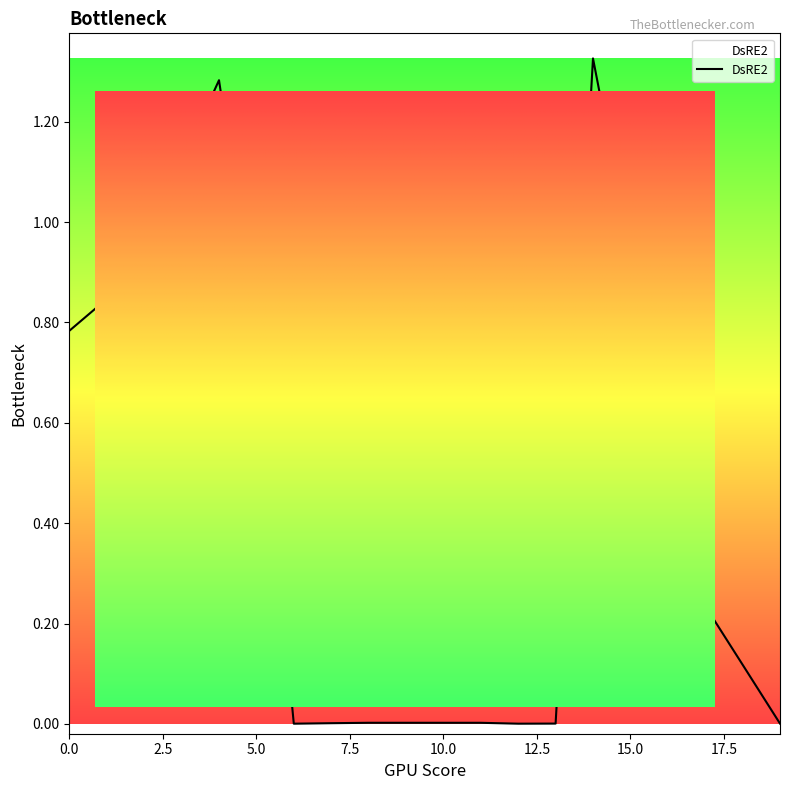

How many lines are shown in the chart?

1